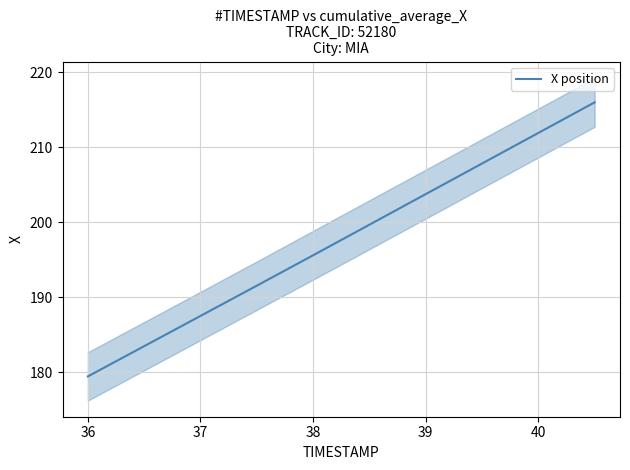

Where is X position nearest to the value 197?

38